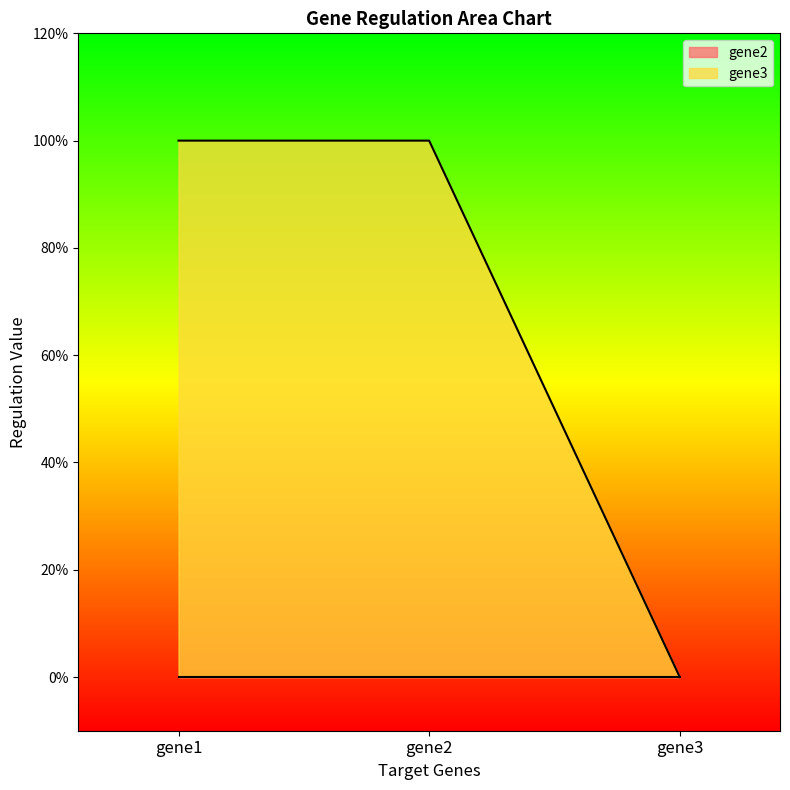

Which label corresponds to the largest value in the chart?

gene1